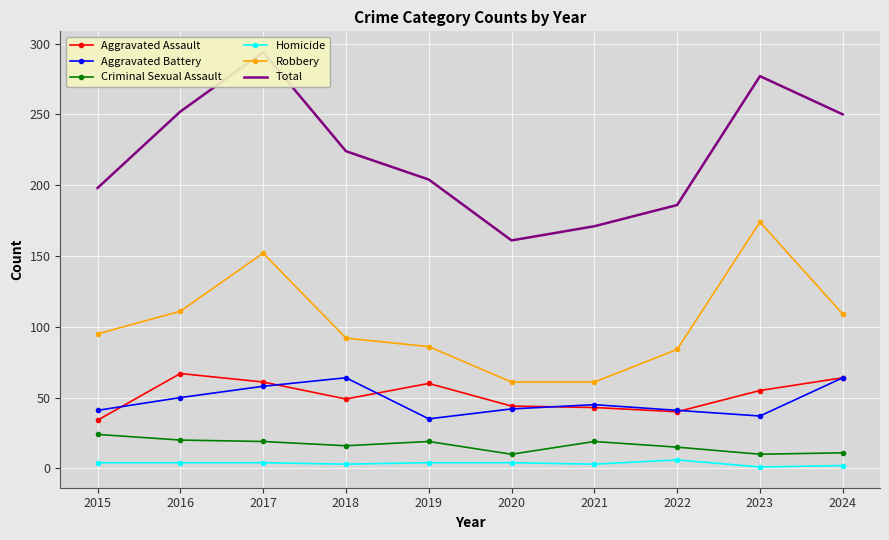

True or false: Aggravated Battery has a value of 25 at 2021.

False